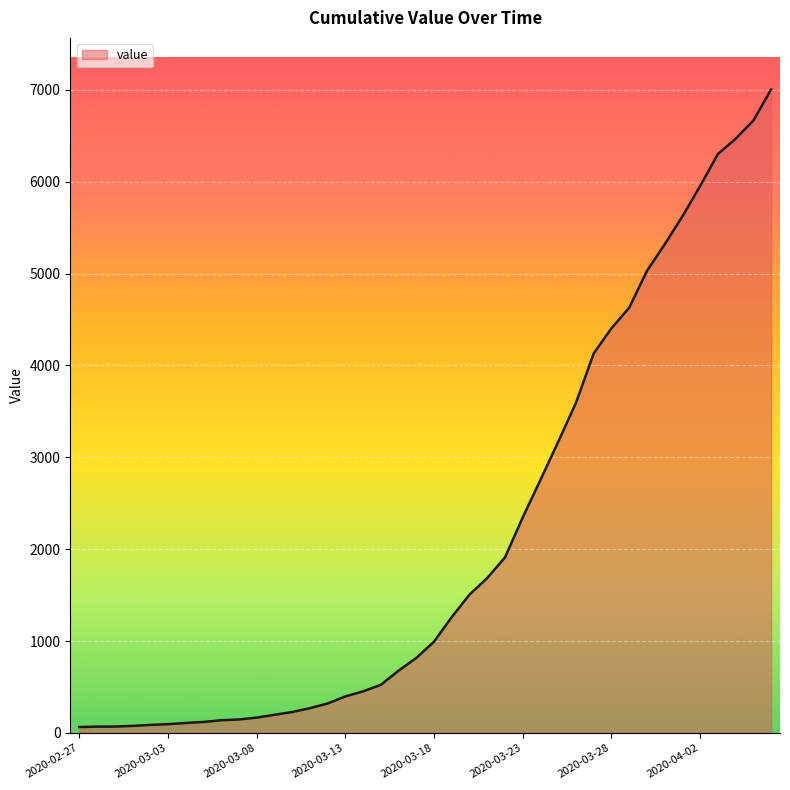

What is the greatest value displayed?

7005